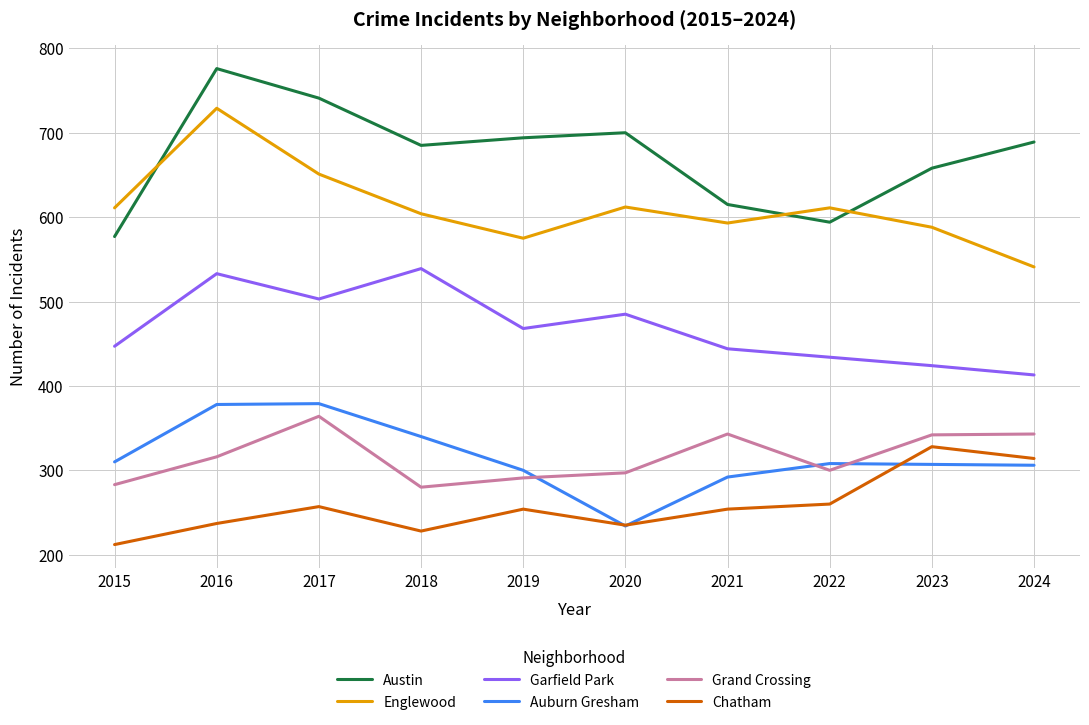

Between 2015 and 2017, which series saw the biggest shift?

Austin